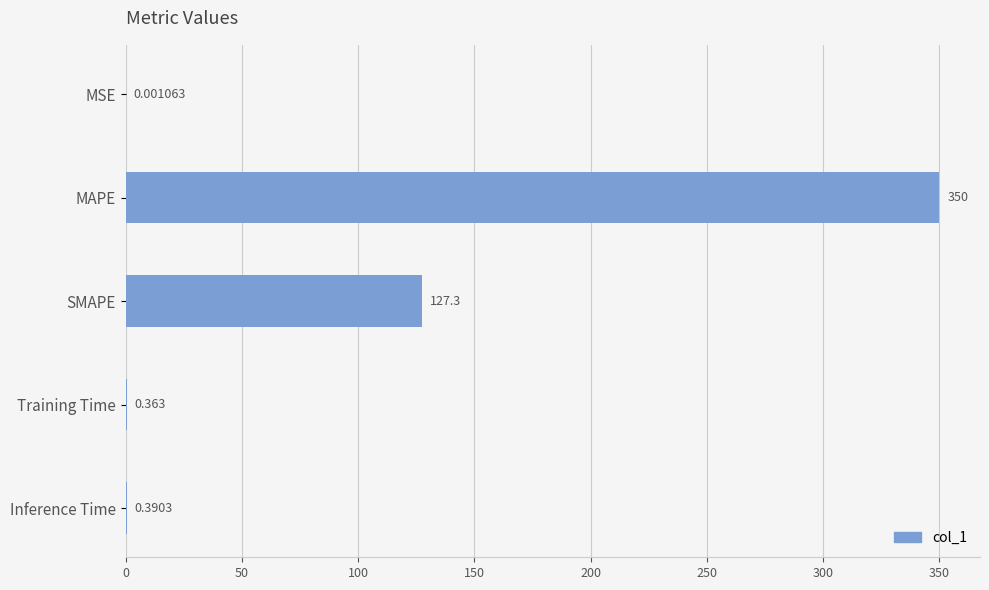

Which has a higher value, SMAPE or MAPE?

MAPE